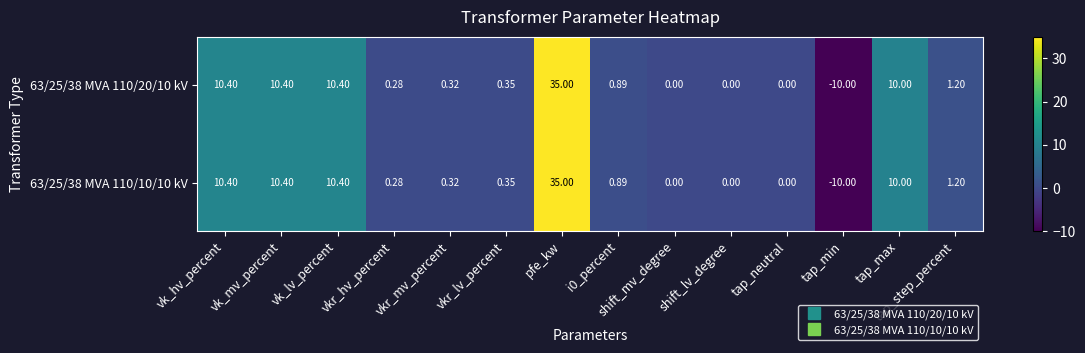

How many data points does each series have?

14